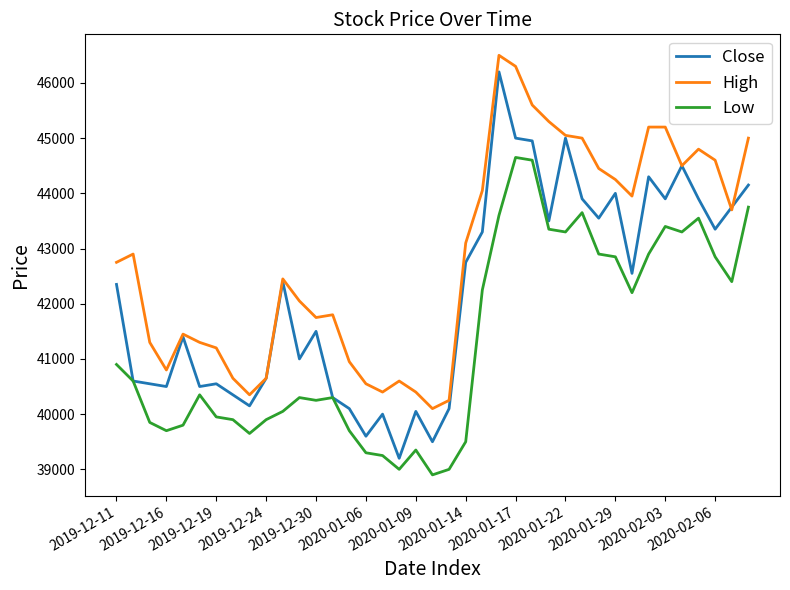

At how many categories does at least one series exceed 46216?

2